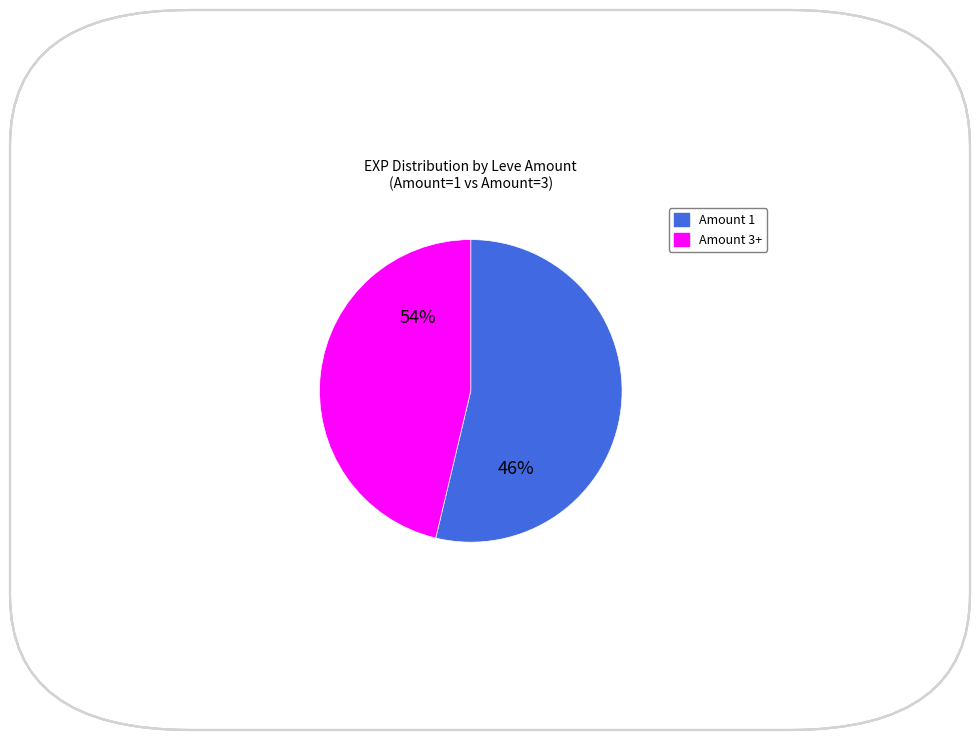

Between 30 and 25, which is larger?

30